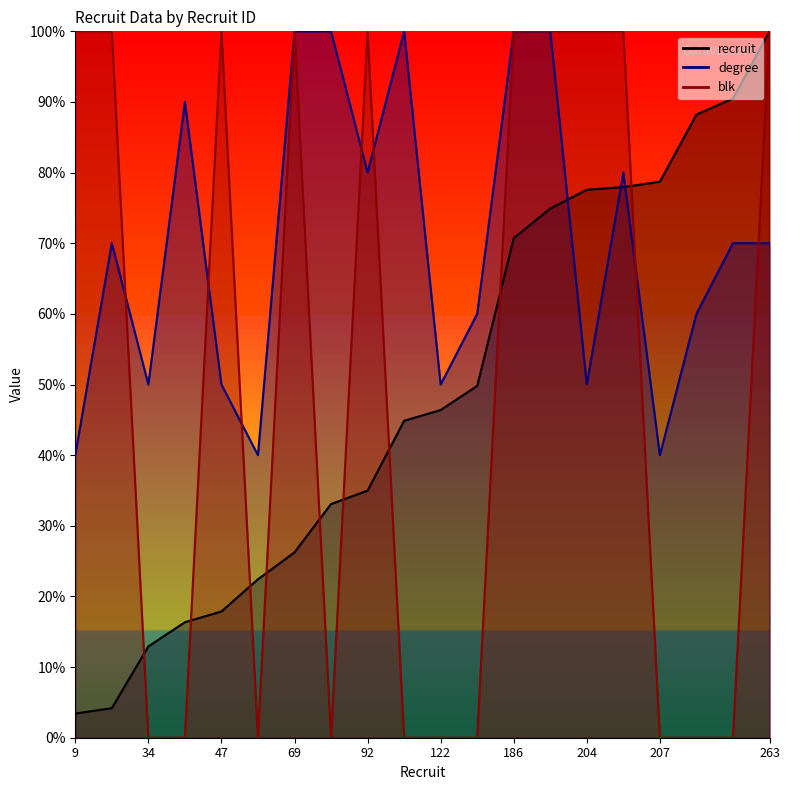

Which label corresponds to the smallest value in the chart?

34